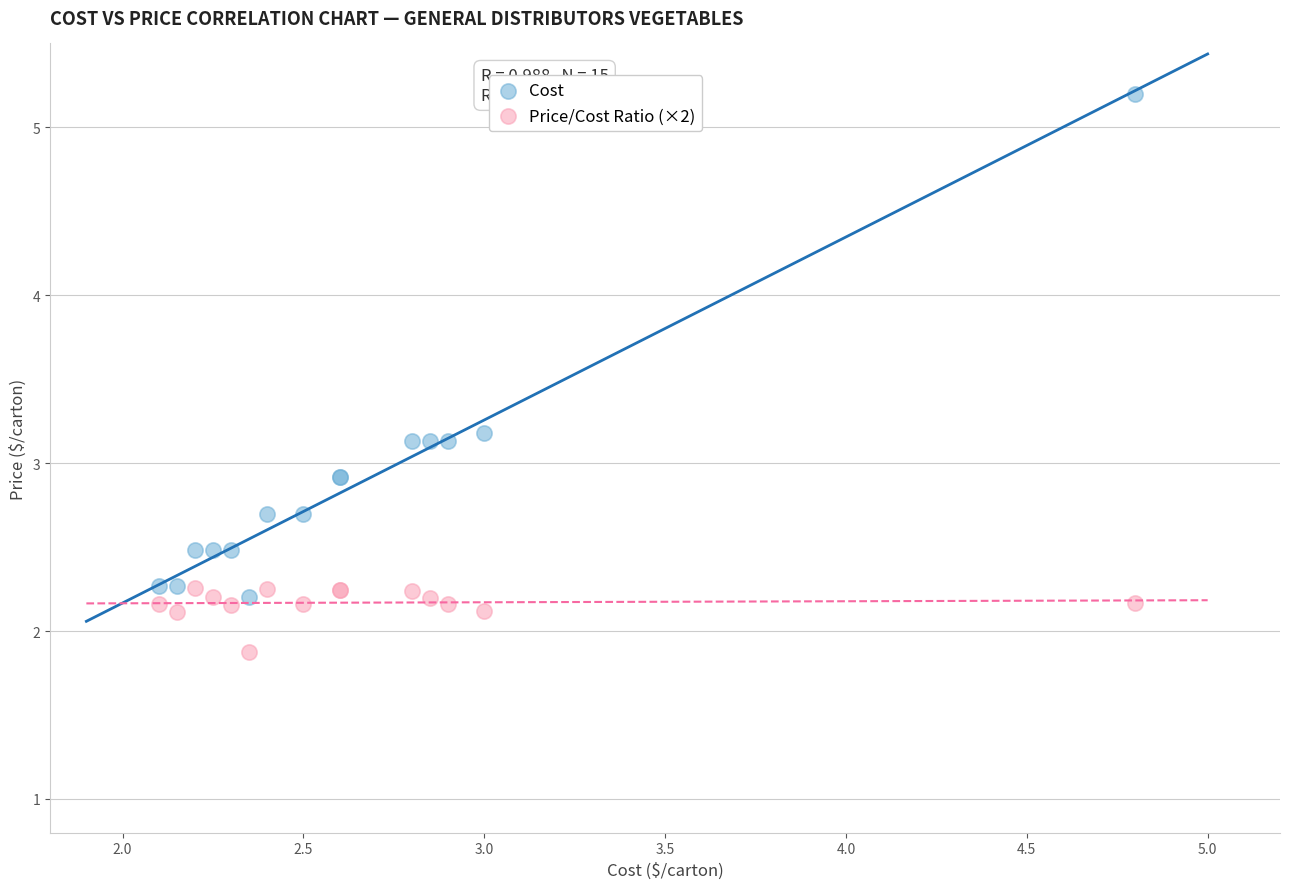

What is the X range (max minus min) for the scatter plot?

2.7